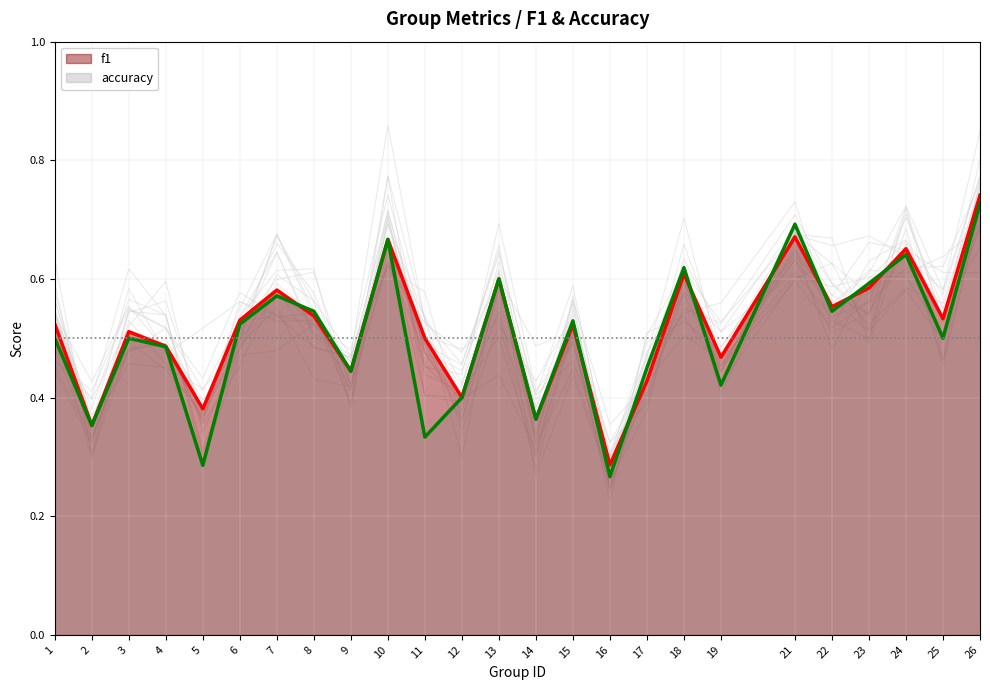

At which label does f1 reach its peak?

26